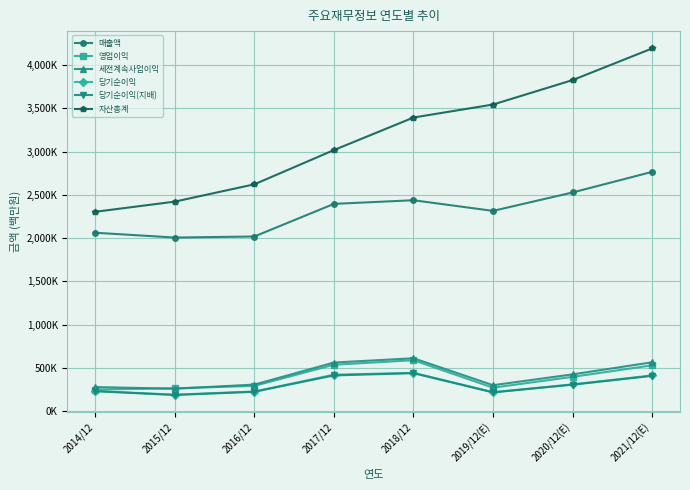

What is the value of the 자산총계 point at the 2nd from the left?

2421795